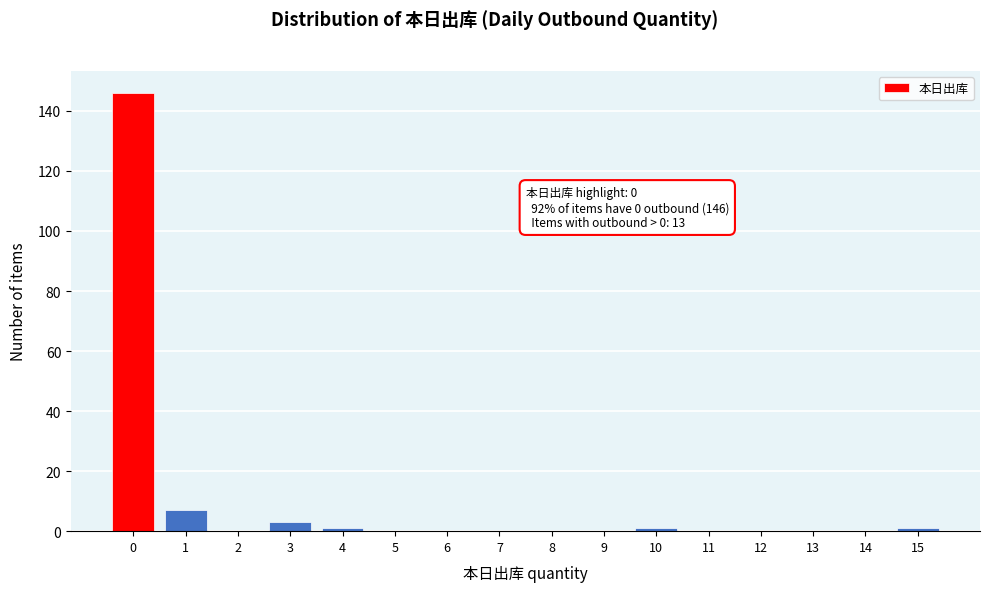

Reading right to left, extract all data points from this chart.

15=1	14=0	13=0	12=0	11=0	10=1	9=0	8=0	7=0	6=0	5=0	4=1	3=3	2=0	1=7	0=146